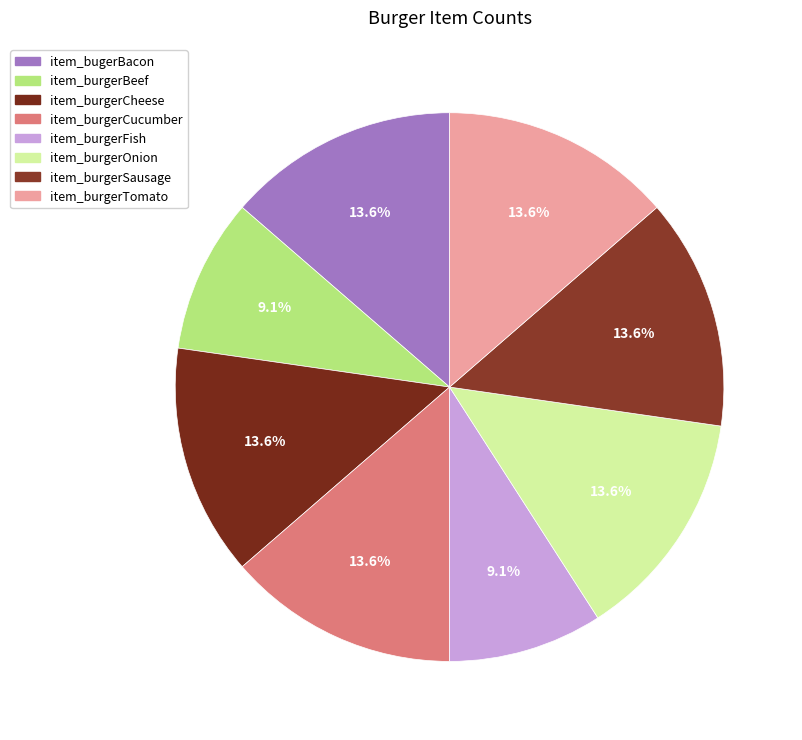

What portion of the pie excludes item_burgerFish?

90.9%